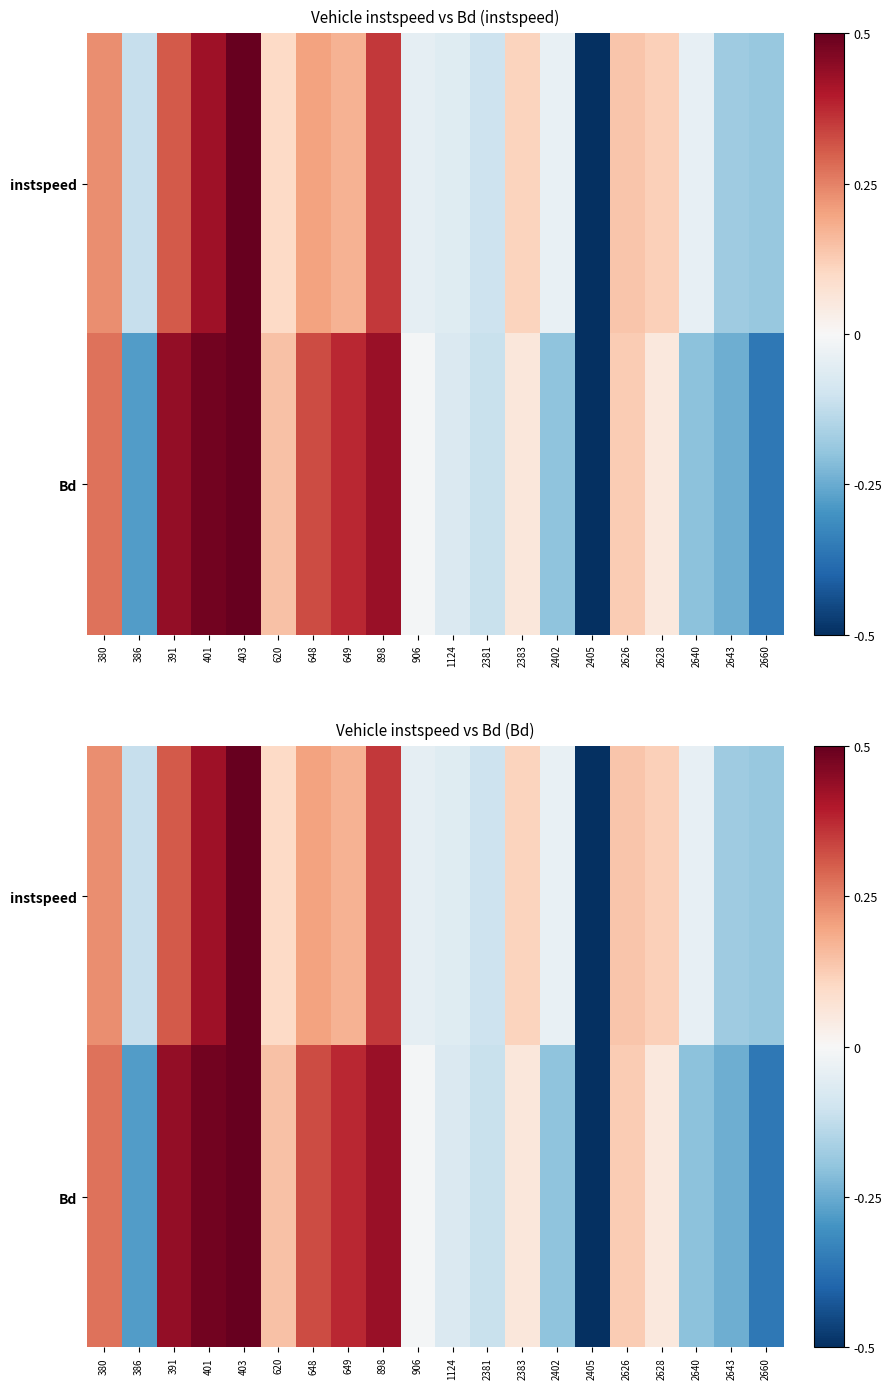

Count the number of data series in this chart.

2